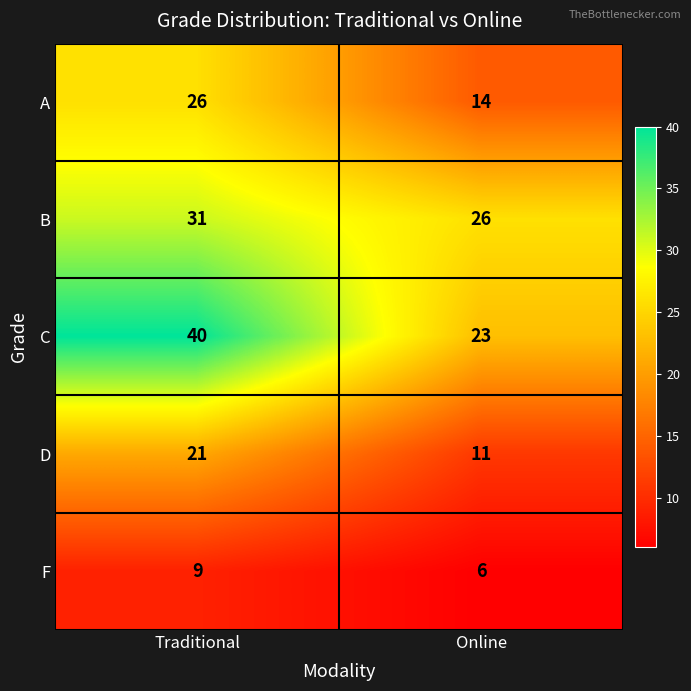

List the series in order of their peak value, lowest first.

F, D, A, B, C